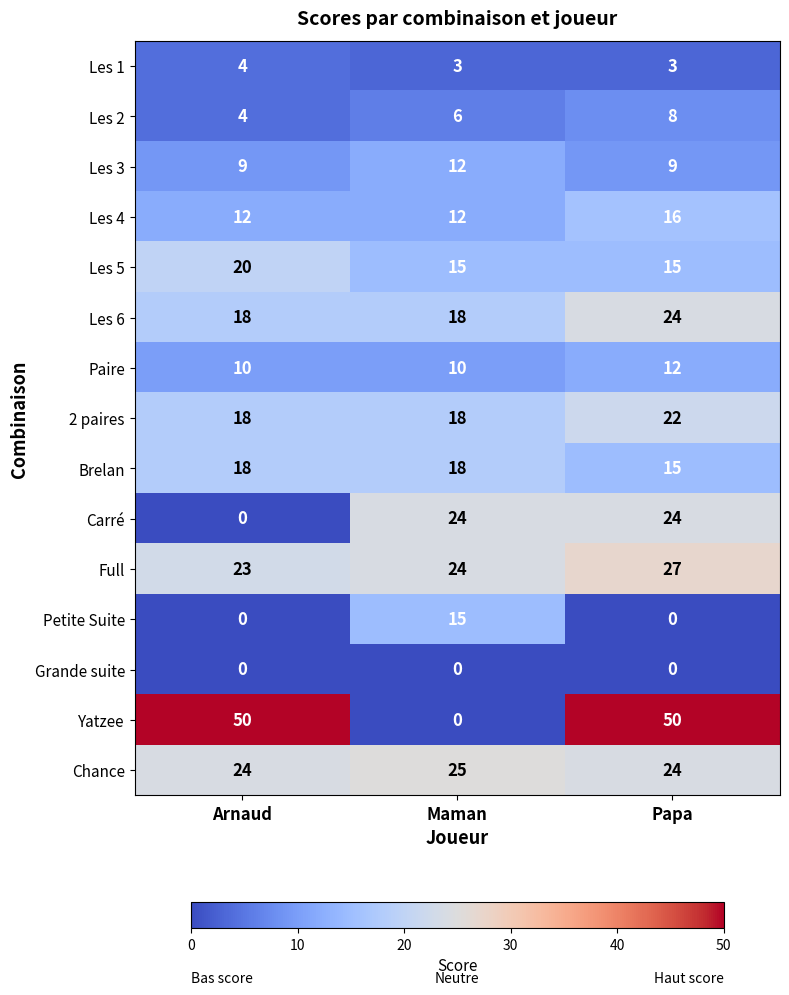

What is the total value across all series at Arnaud?

210